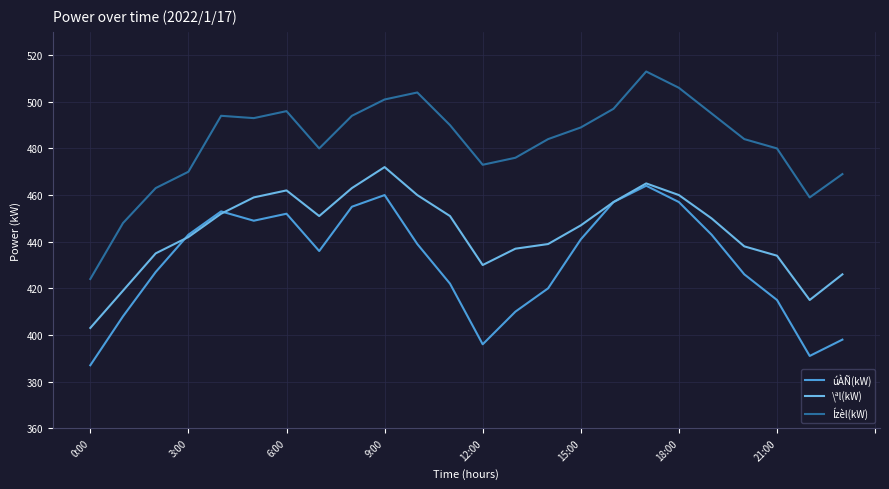

List the series in order of their overall mean, lowest first.

úÀÑ(kW), \ªl(kW), Ízèl(kW)